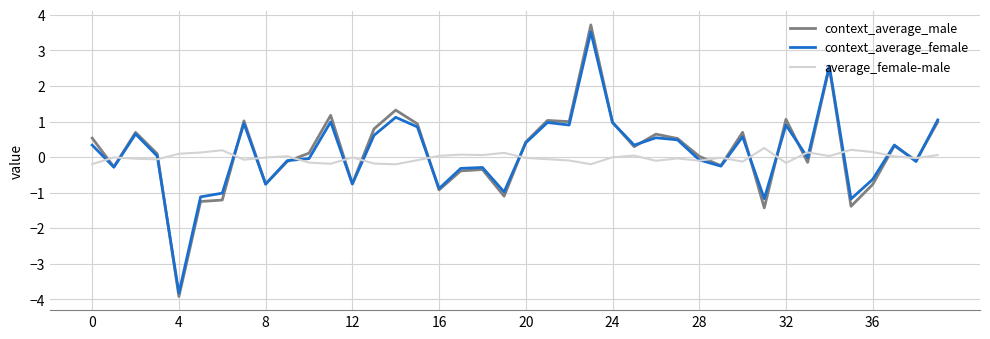

Which series has the largest range (max minus min)?

context_average_male